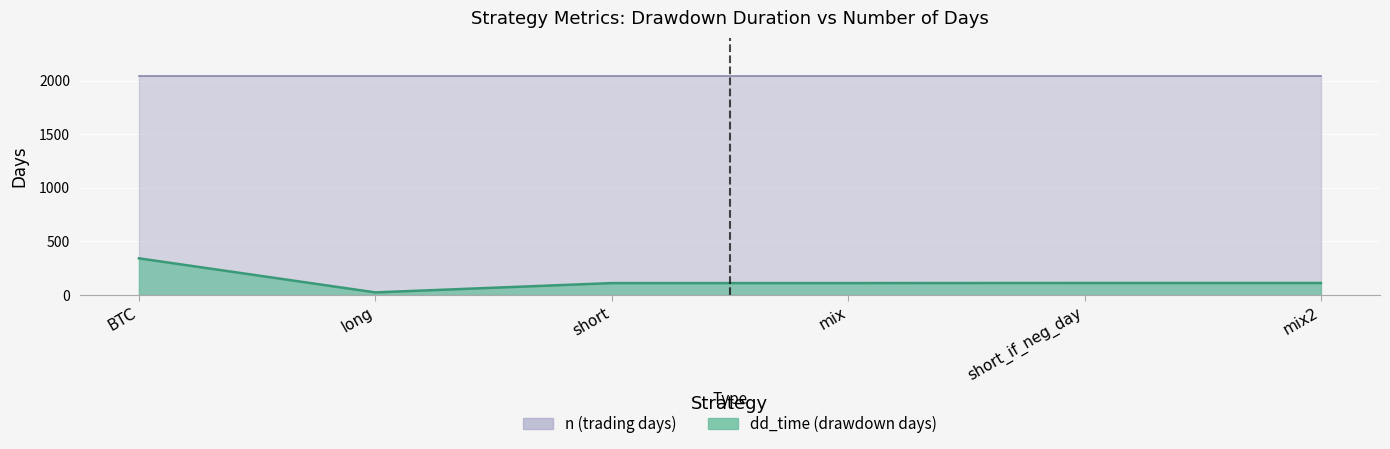

True or false: the data shows 112 at mix2.

True